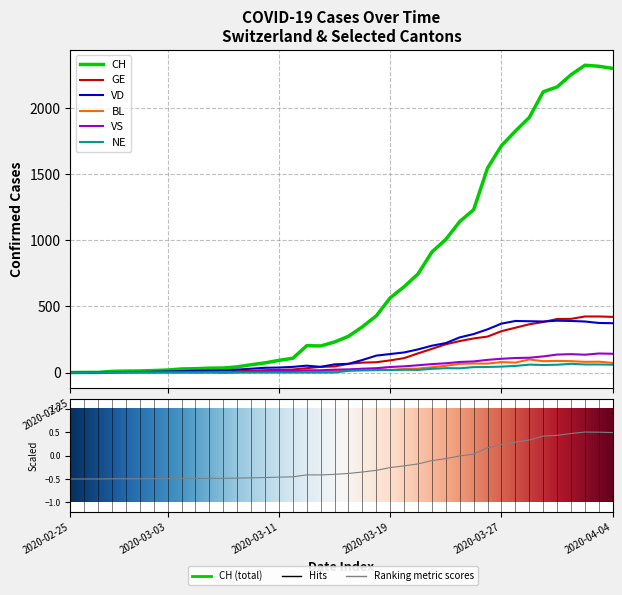

What is the value of the VD point at the 37th from the left?

390